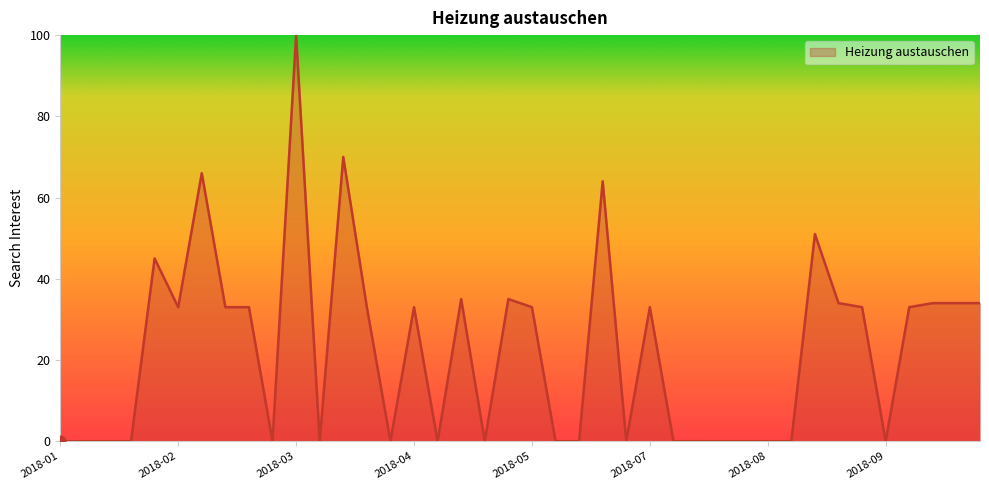

What is the maximum value shown in the chart?

100